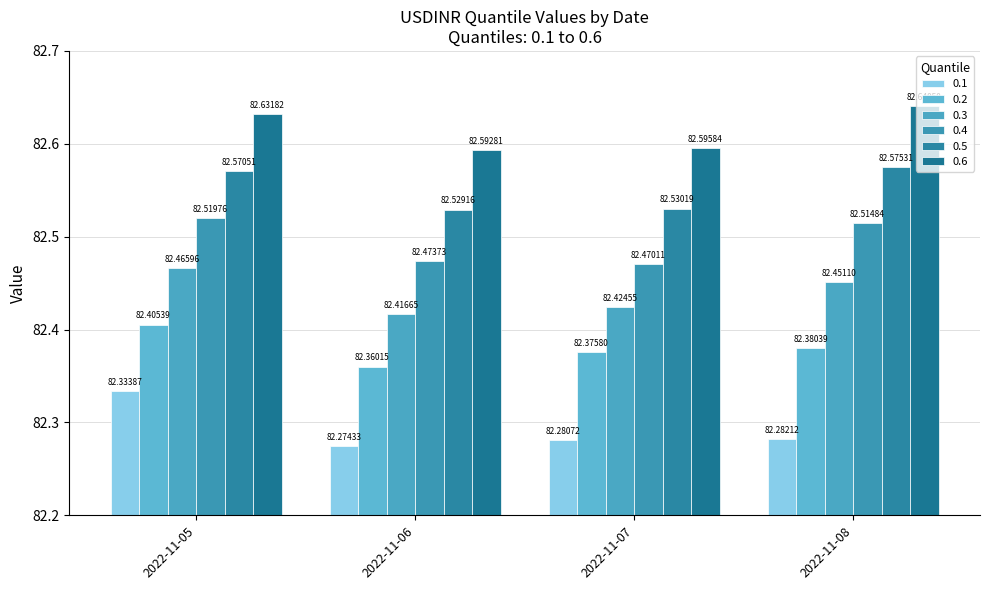

Between 2022-11-05 and 2022-11-07, which series saw the biggest shift?

0.1